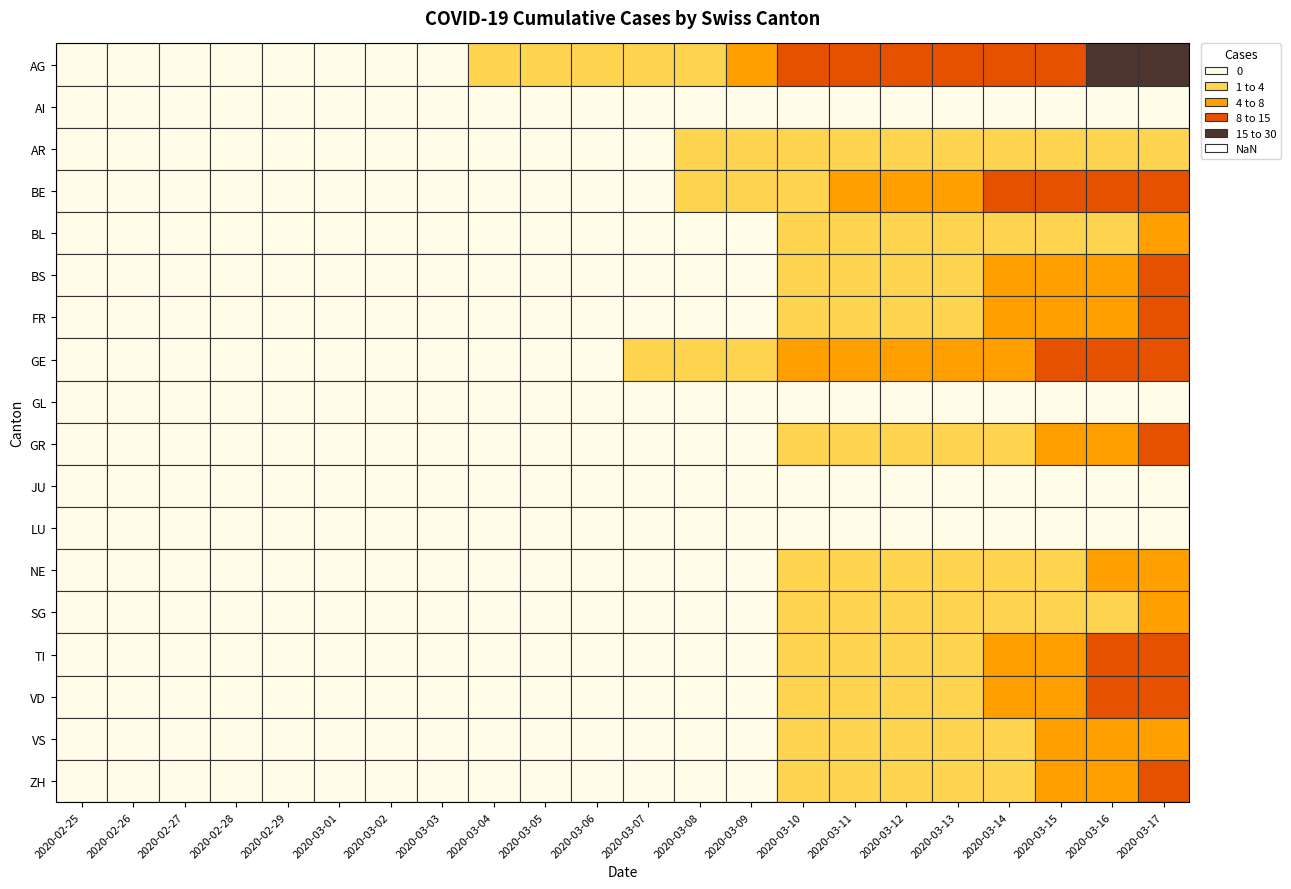

The GR series shows 0 at 15. True or false?

False